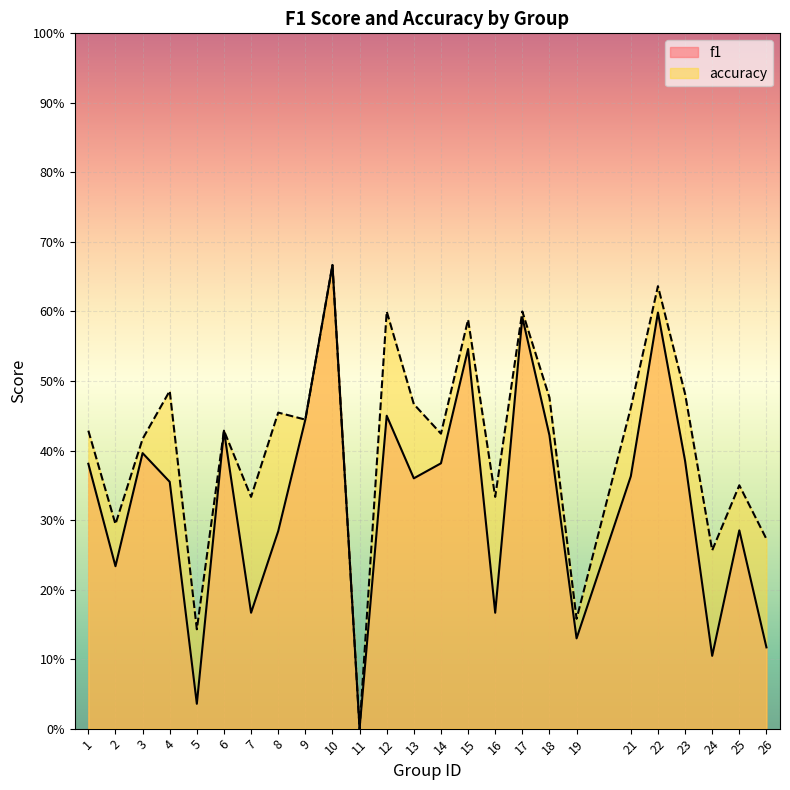

In f1, how many points are lower than both neighbors (excluding endpoints)?

8